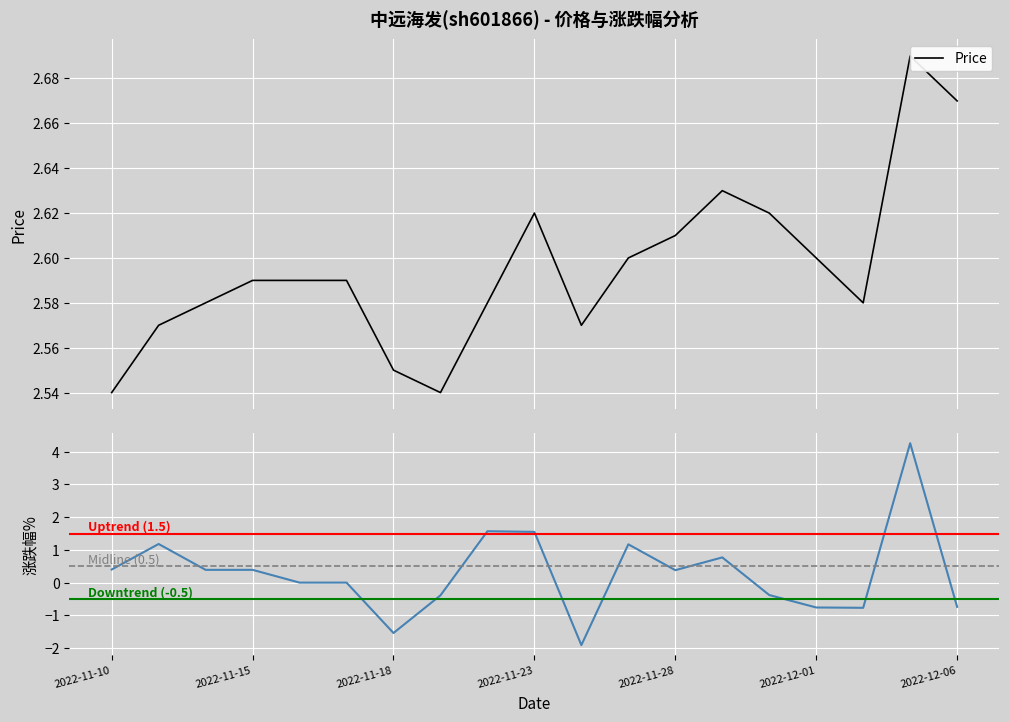

Which series has the largest total across all categories?

价格